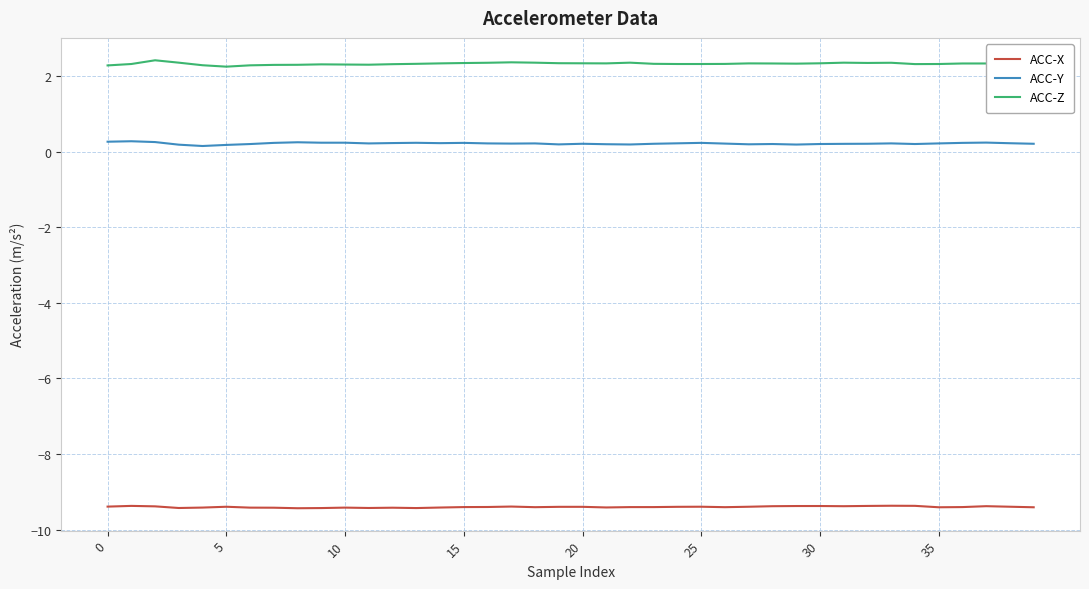

What is the smallest value displayed?

-9.4